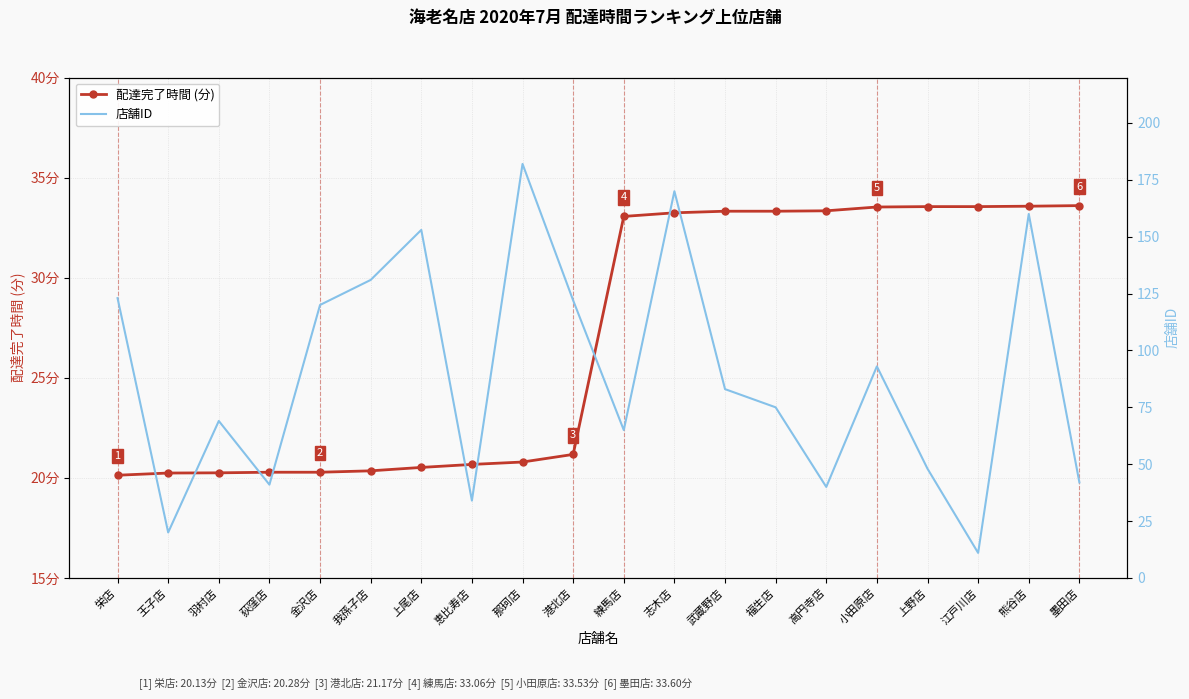

What value does the 店舗ID series have at 志木店?

170.0